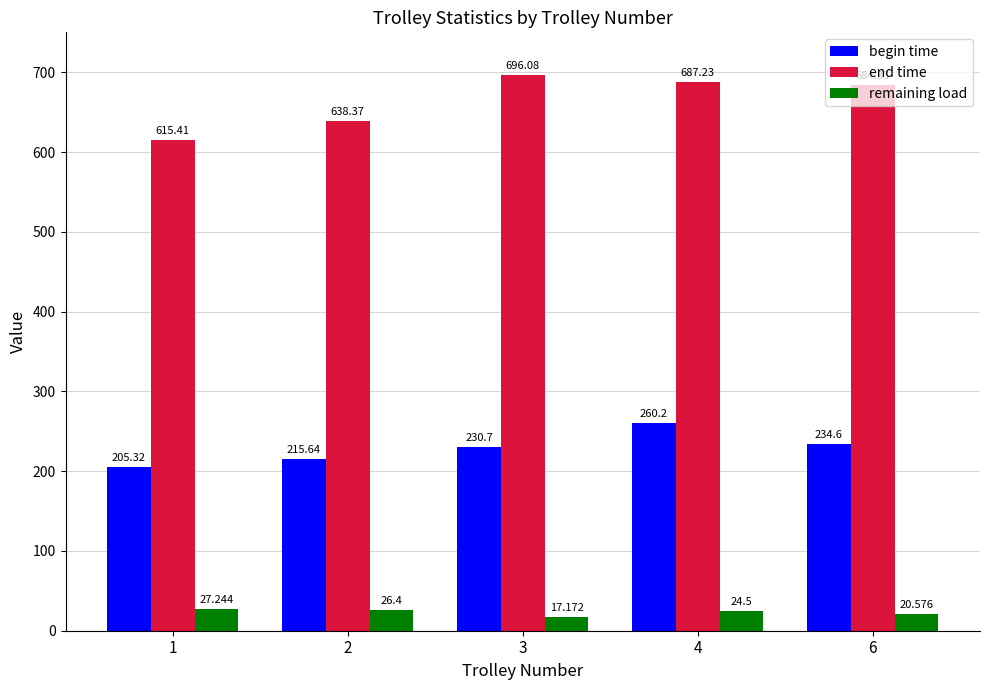

What are all the series names shown in the legend?

begin time, end time, remaining load